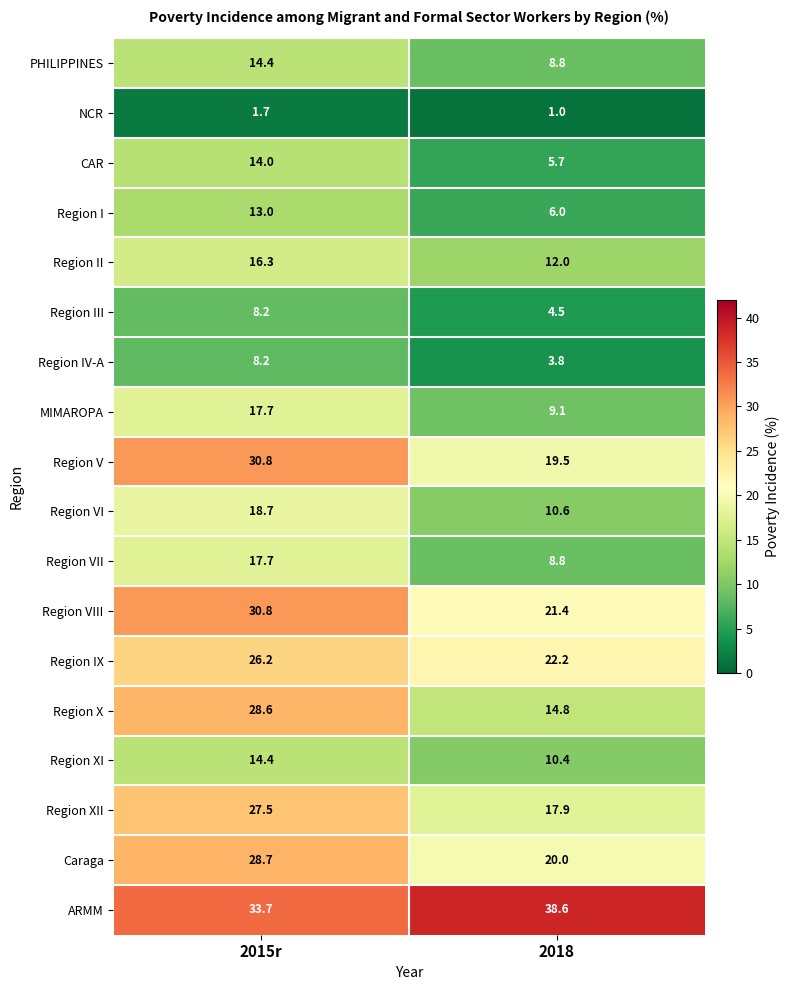

Which category has the lowest value across all series?

2018